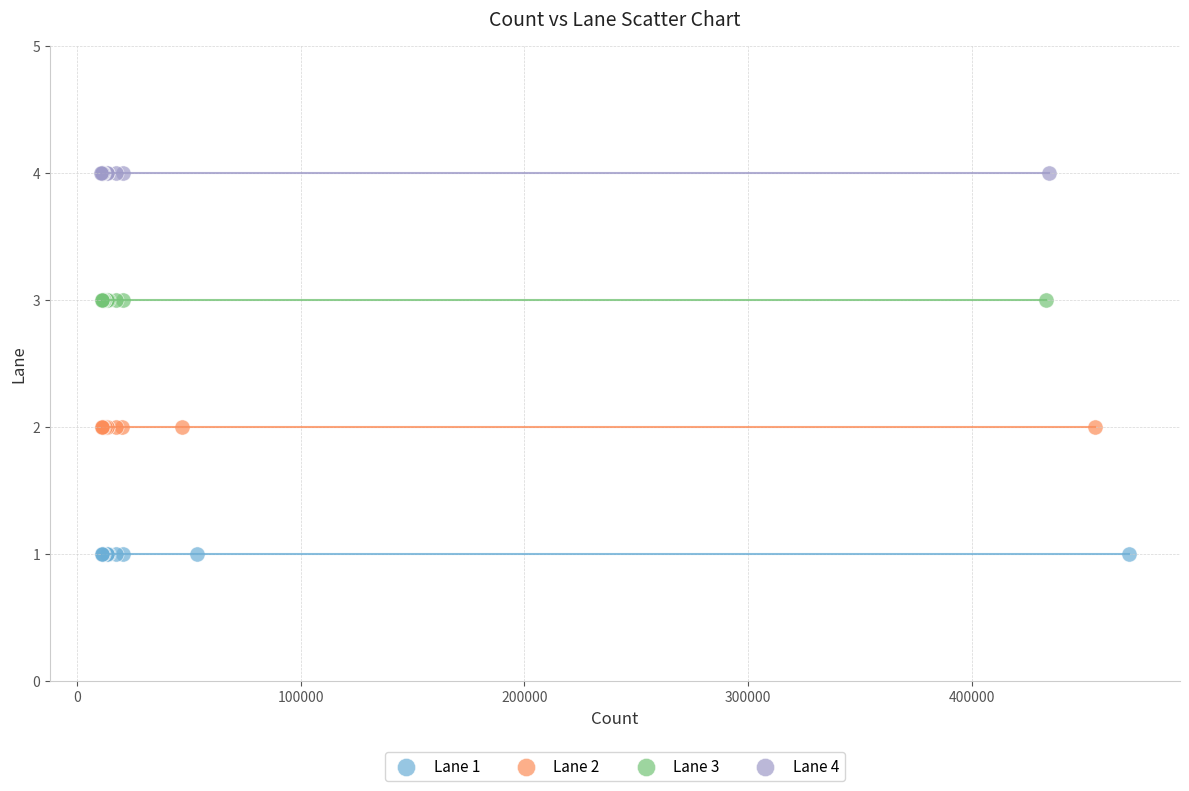

Which series reaches the maximum Y coordinate?

Lane 4